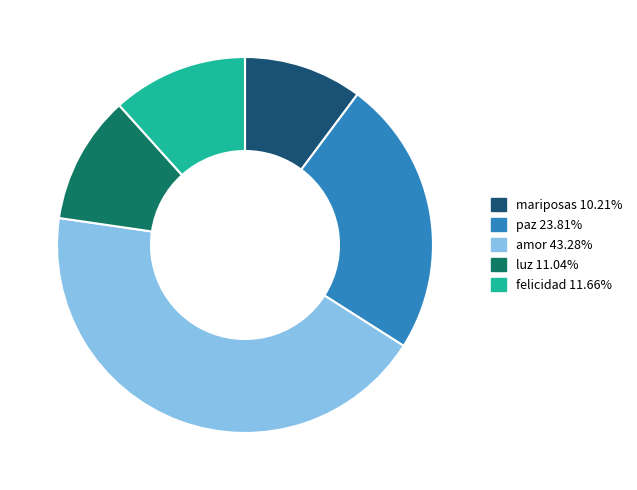

Does any single category account for the majority?

No